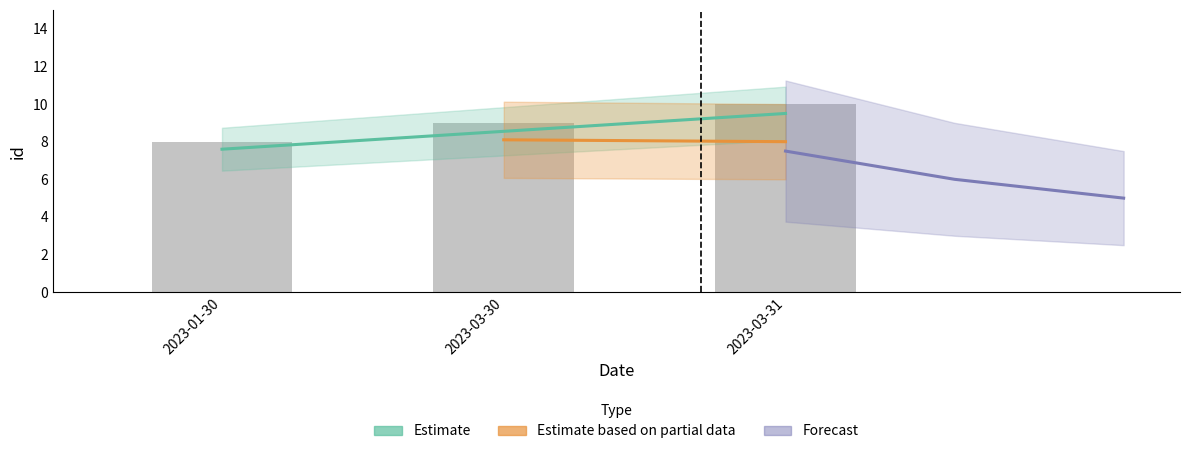

What is the label of the 3rd bar from the right?

2023-01-30